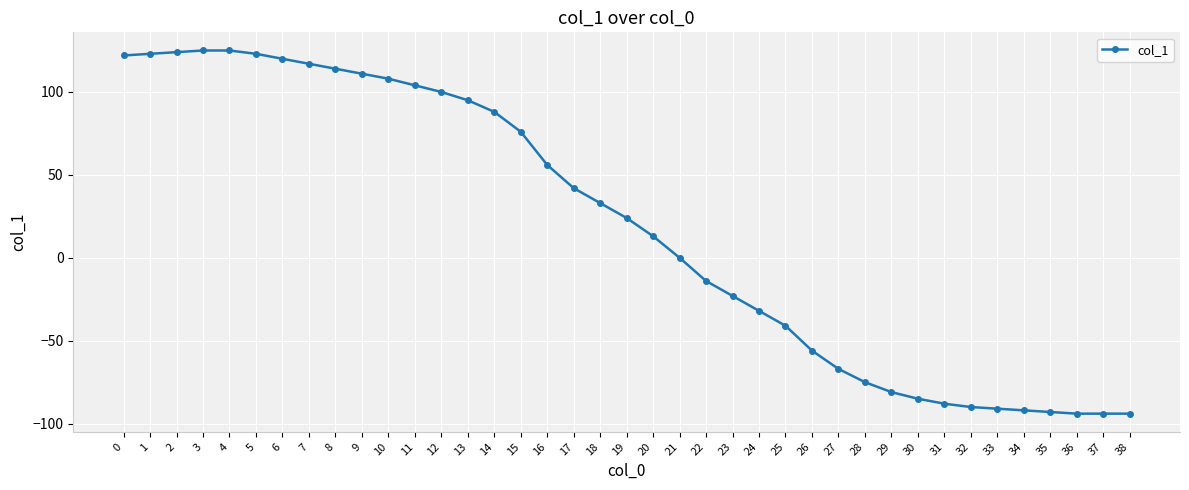

What is the difference between the maximum and minimum values?

219